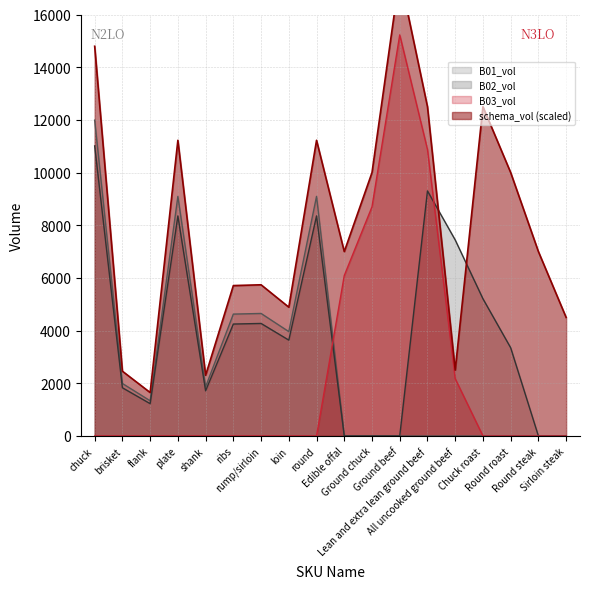

What is the difference between the B01_vol values at brisket and round?

7103.0